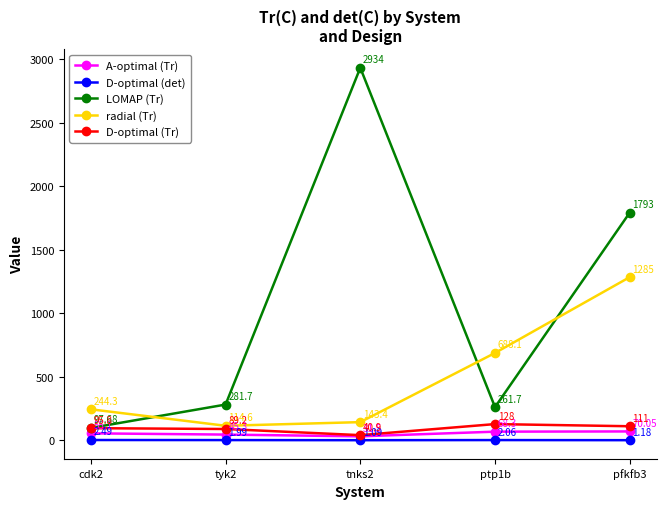

List the series in order of their peak value, lowest first.

D-optimal (det), A-optimal (Tr), D-optimal (Tr), radial (Tr), LOMAP (Tr)